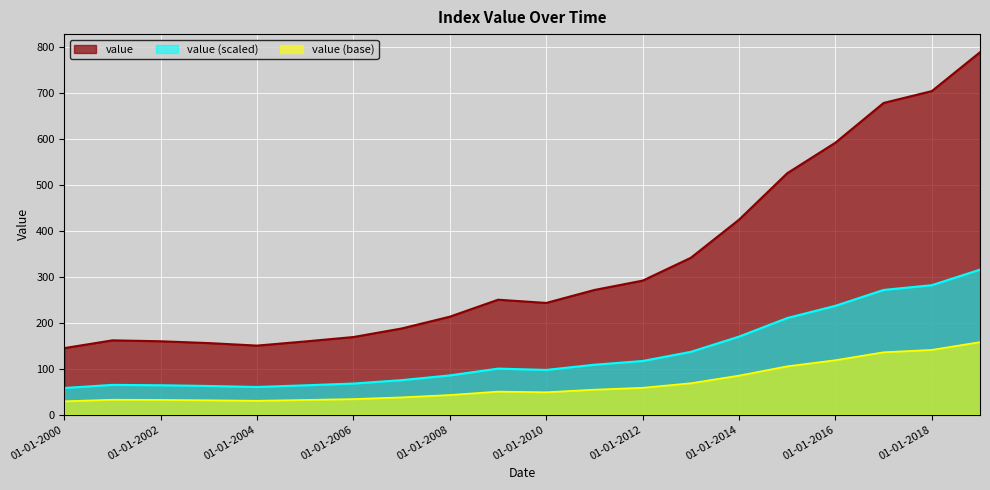

How many lines are shown in the chart?

3